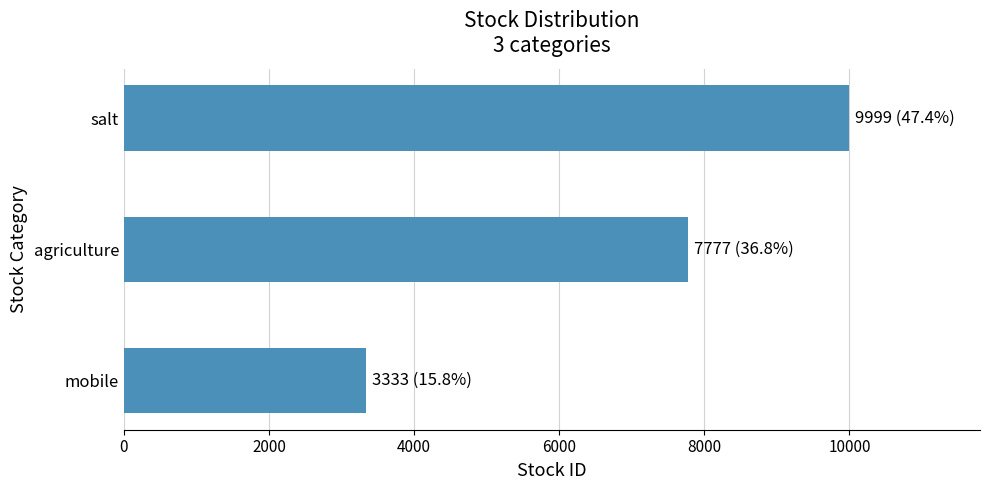

What is the greatest value displayed?

9999